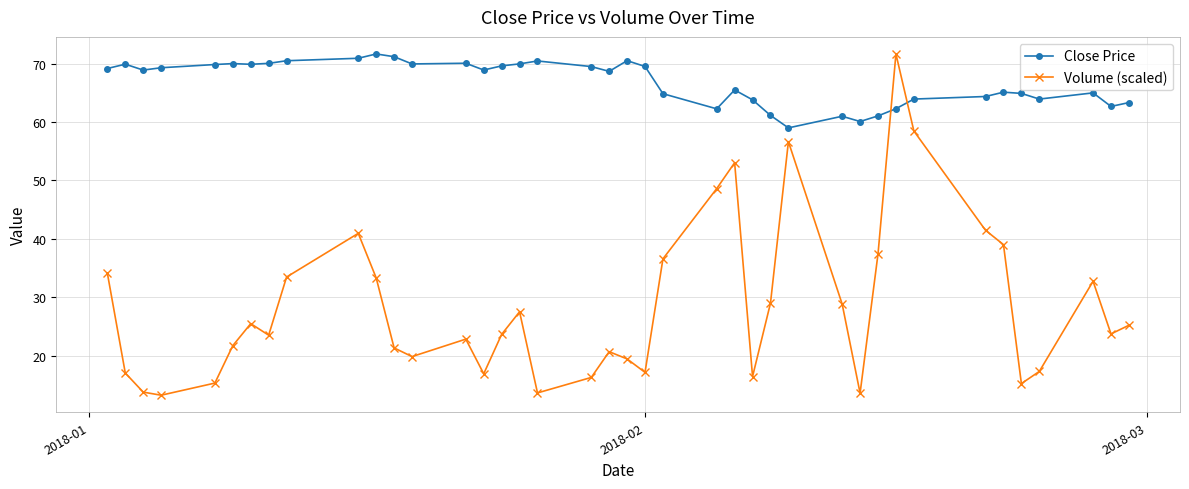

How many data points does each series have?

40